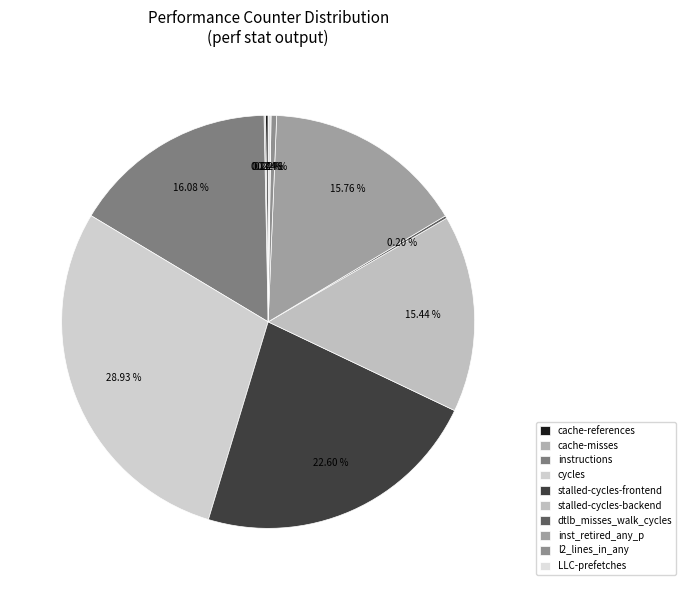

The inst_retired_any_p slice represents 5% of the pie. True or false?

False